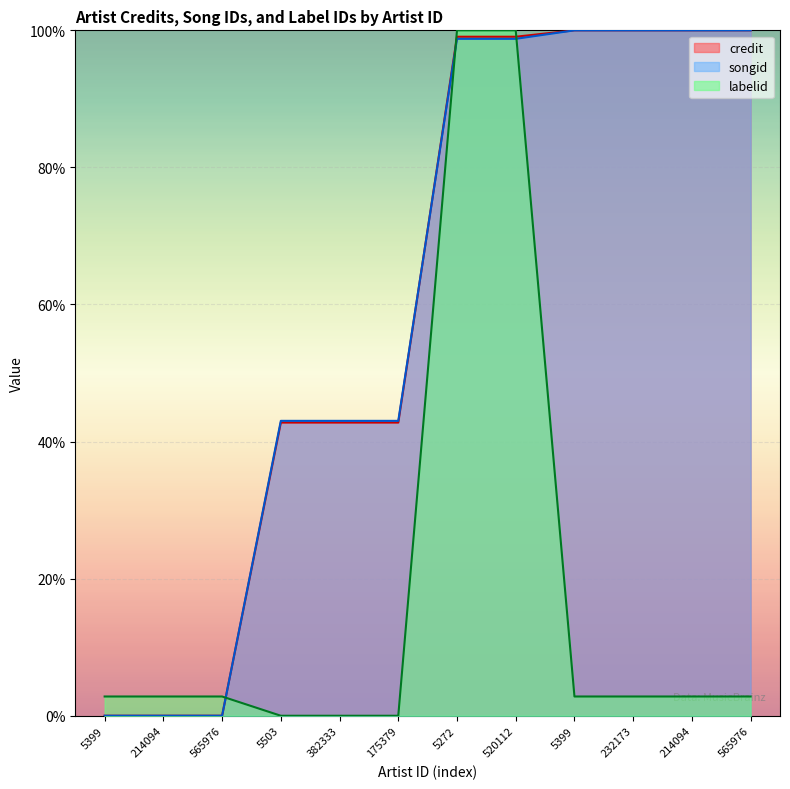

Which series has the largest total across all categories?

songid